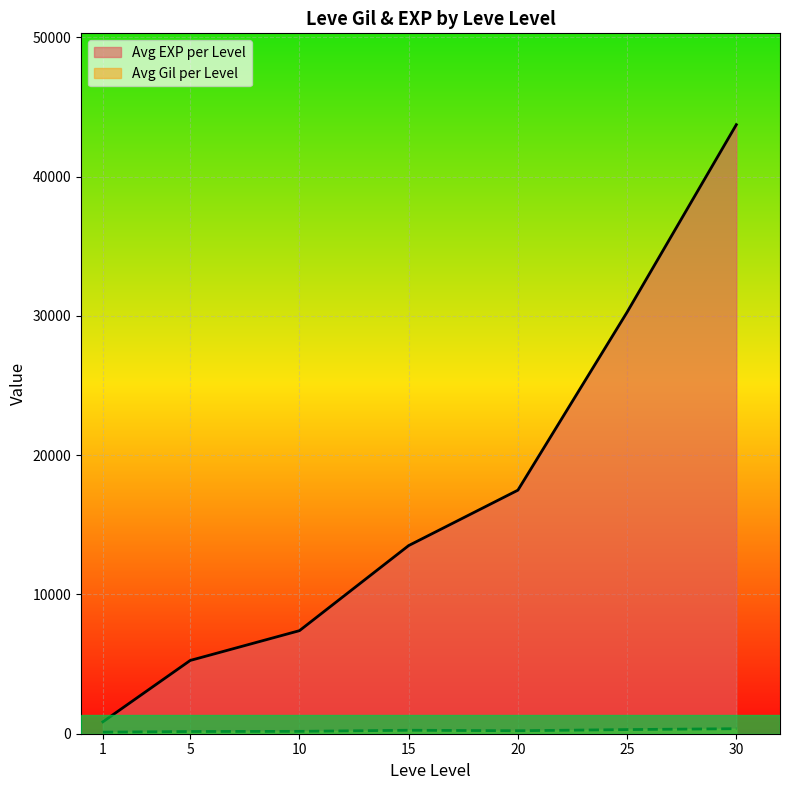

How many lines are shown in the chart?

2